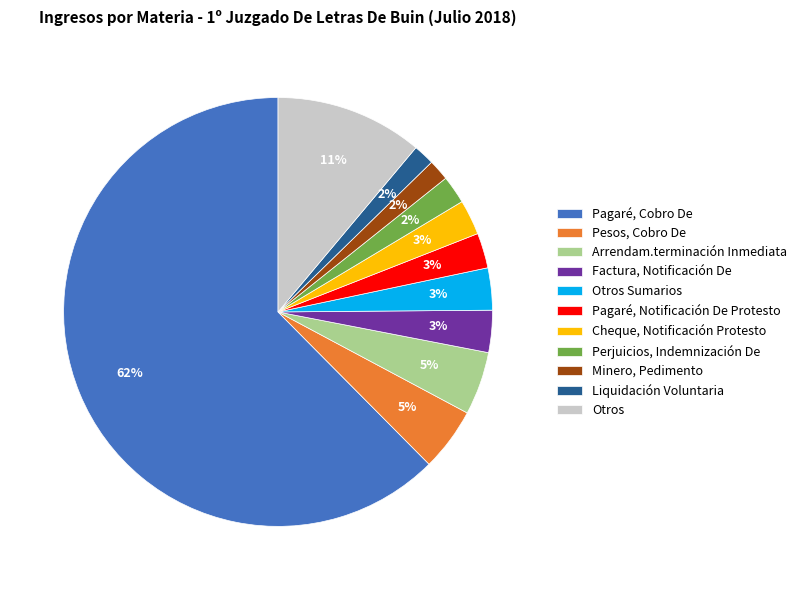

To the nearest percent, what percentage of the pie is Liquidación Voluntaria?

2%